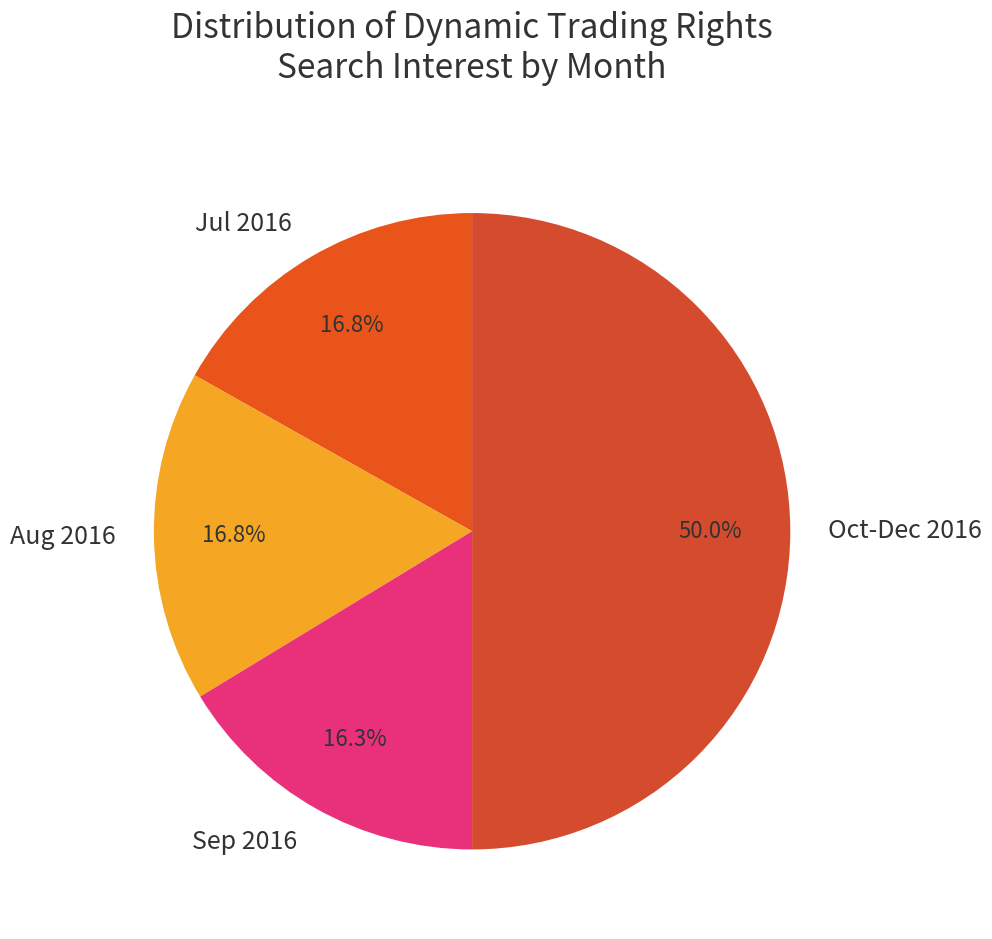

Which category has the smallest portion of the pie?

Sep 2016